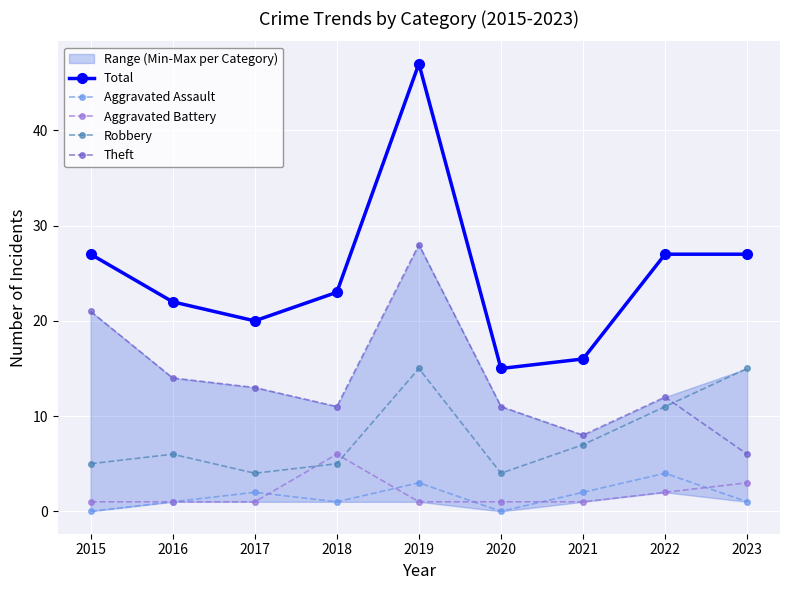

What is the difference between the maximum and minimum values in the Total series?

32